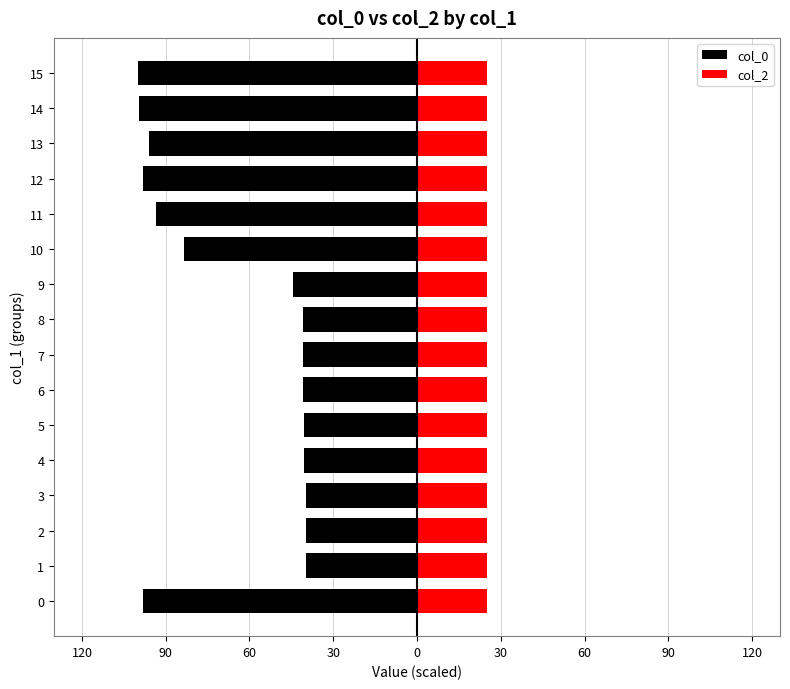

Count the number of categories in the chart.

16